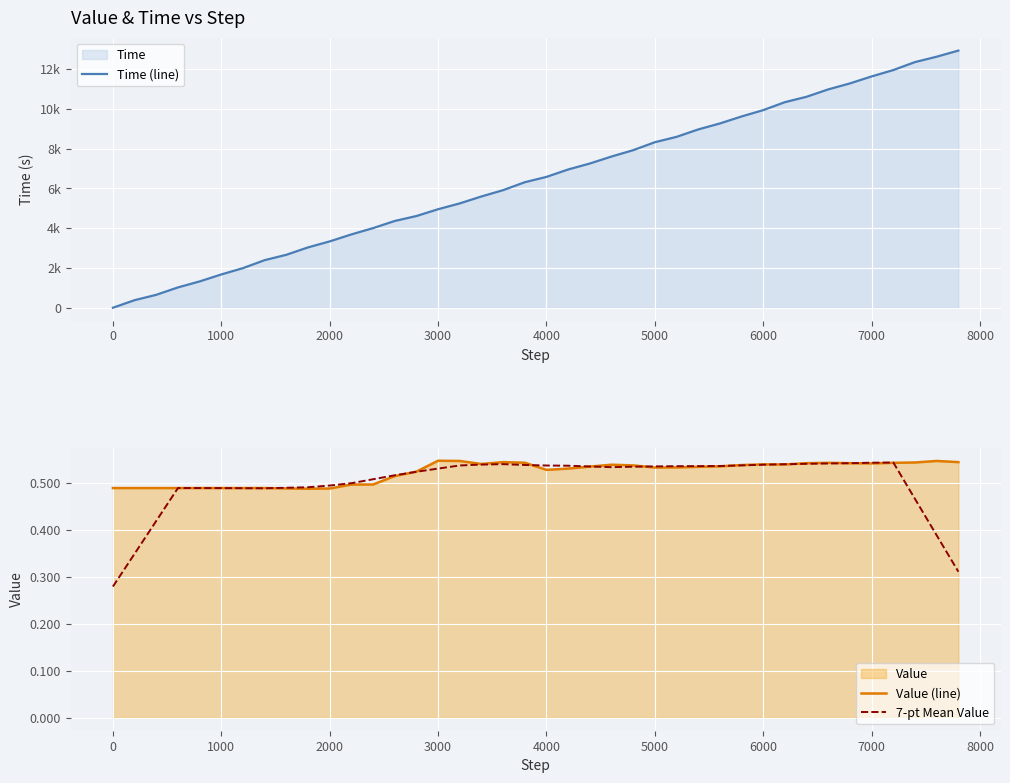

How many distinct data groups are displayed?

3